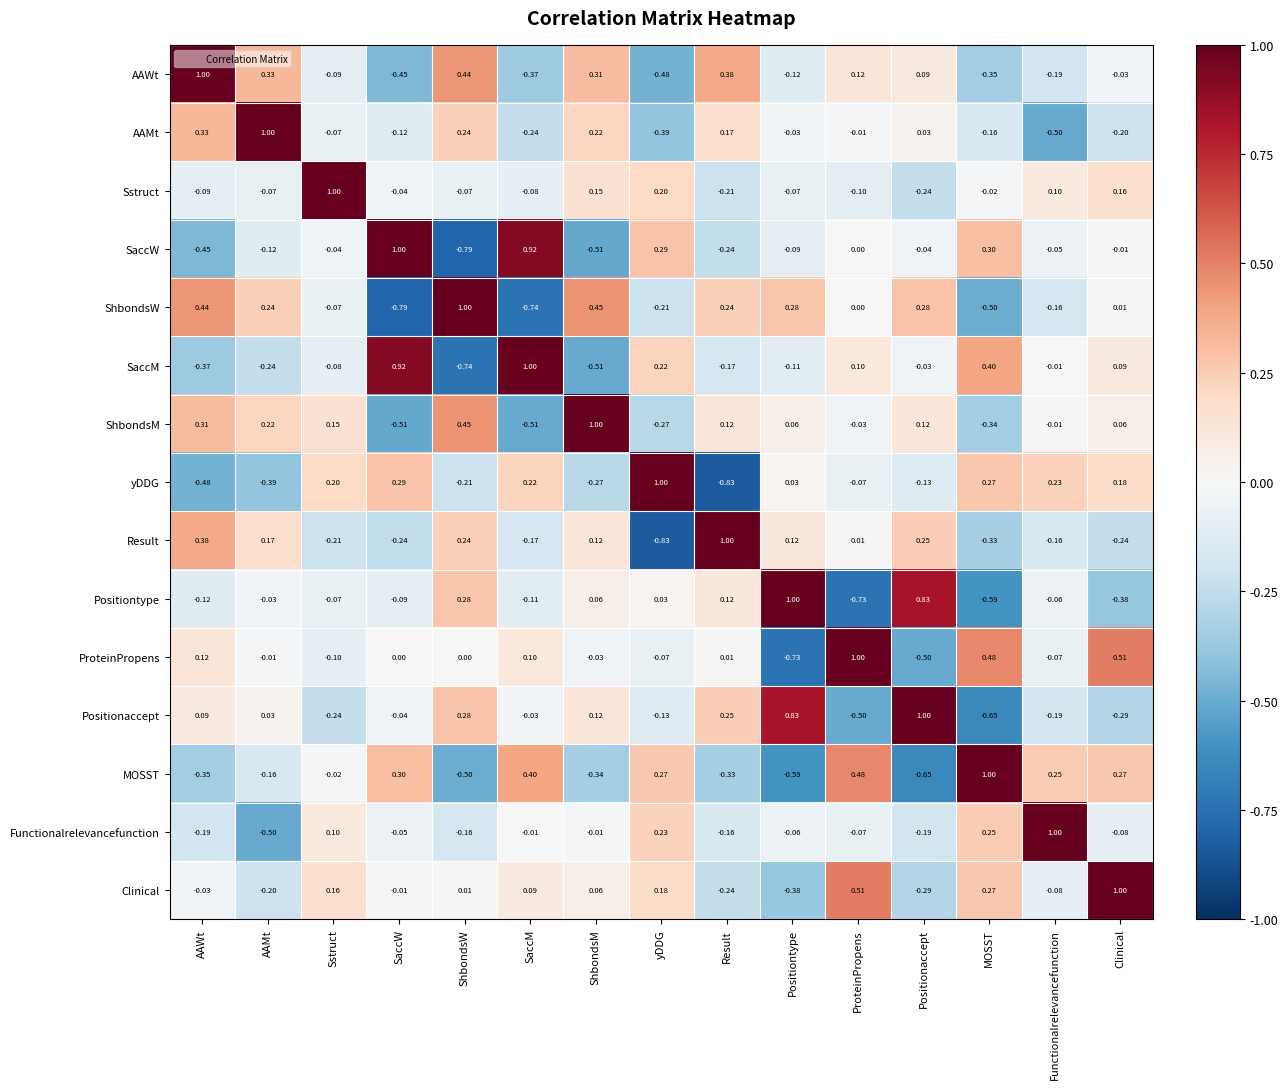

Which category has the lowest value in the yDDG series?

Result